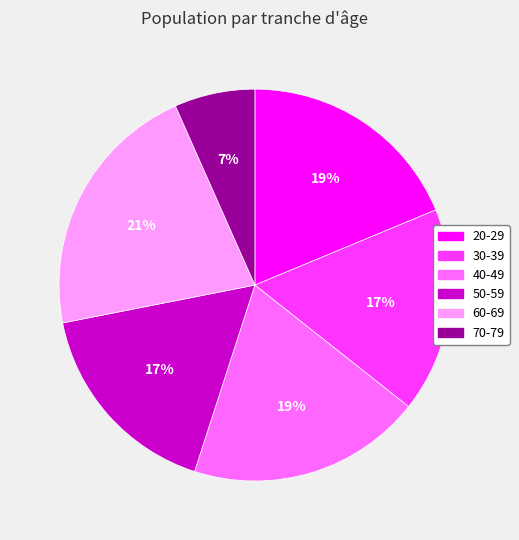

Which has a higher value, 20-29 or 30-39?

20-29